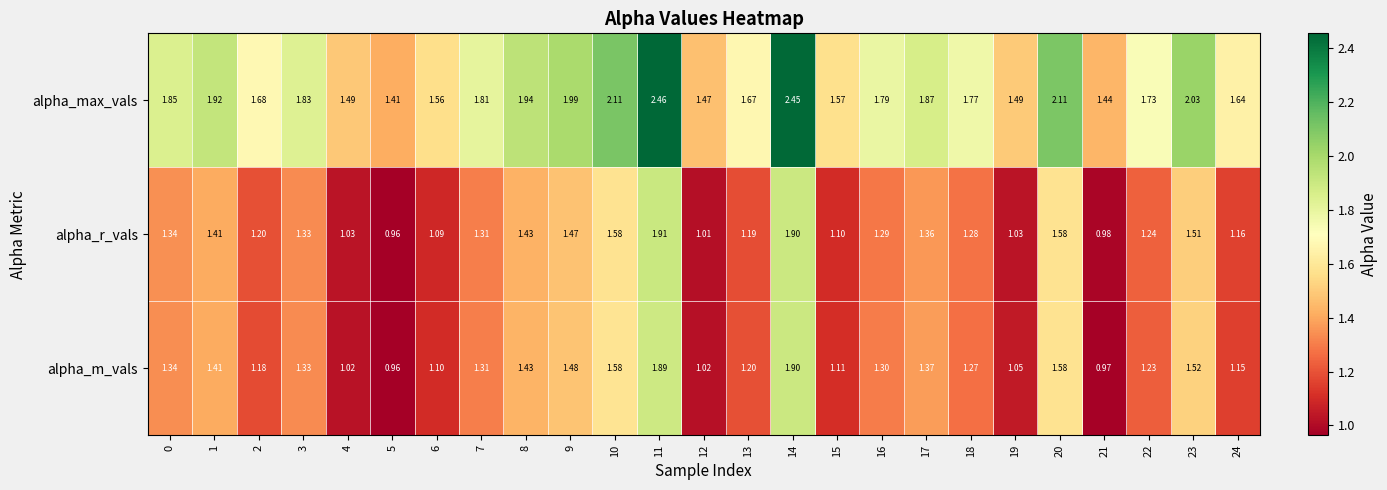

Which series has the largest total across all categories?

alpha_max_vals